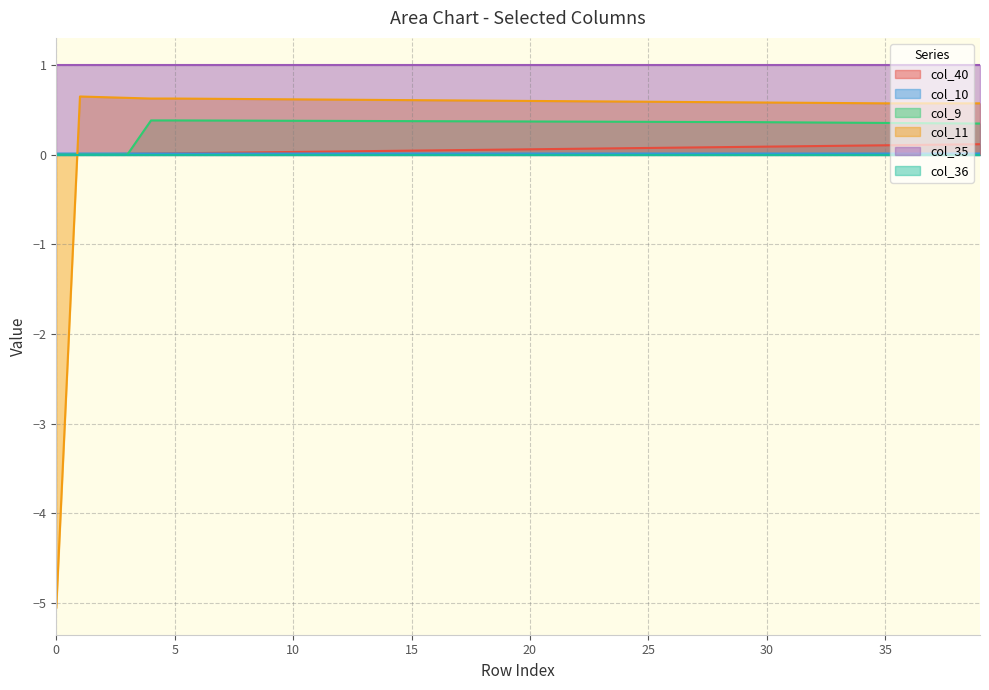

True or false: col_10 and col_11 intersect in this chart.

True